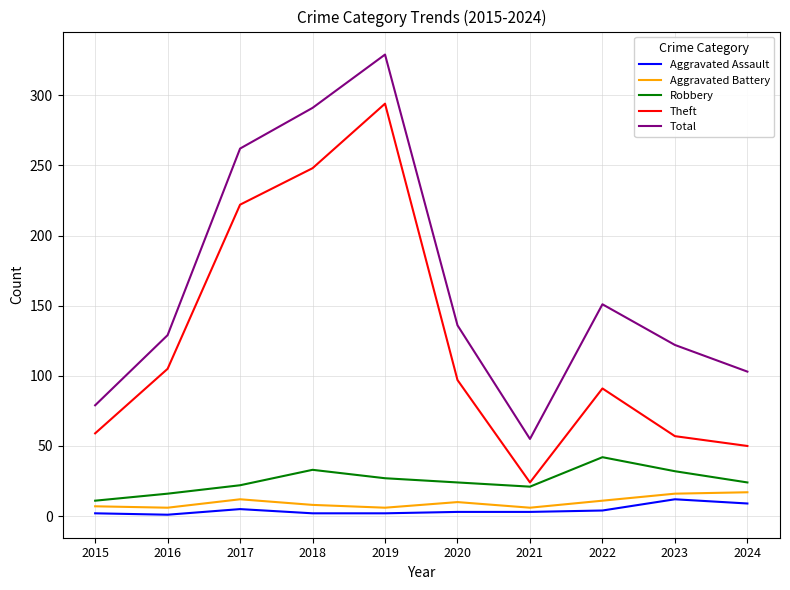

What is the spread (max minus min) of values at 2015?

77